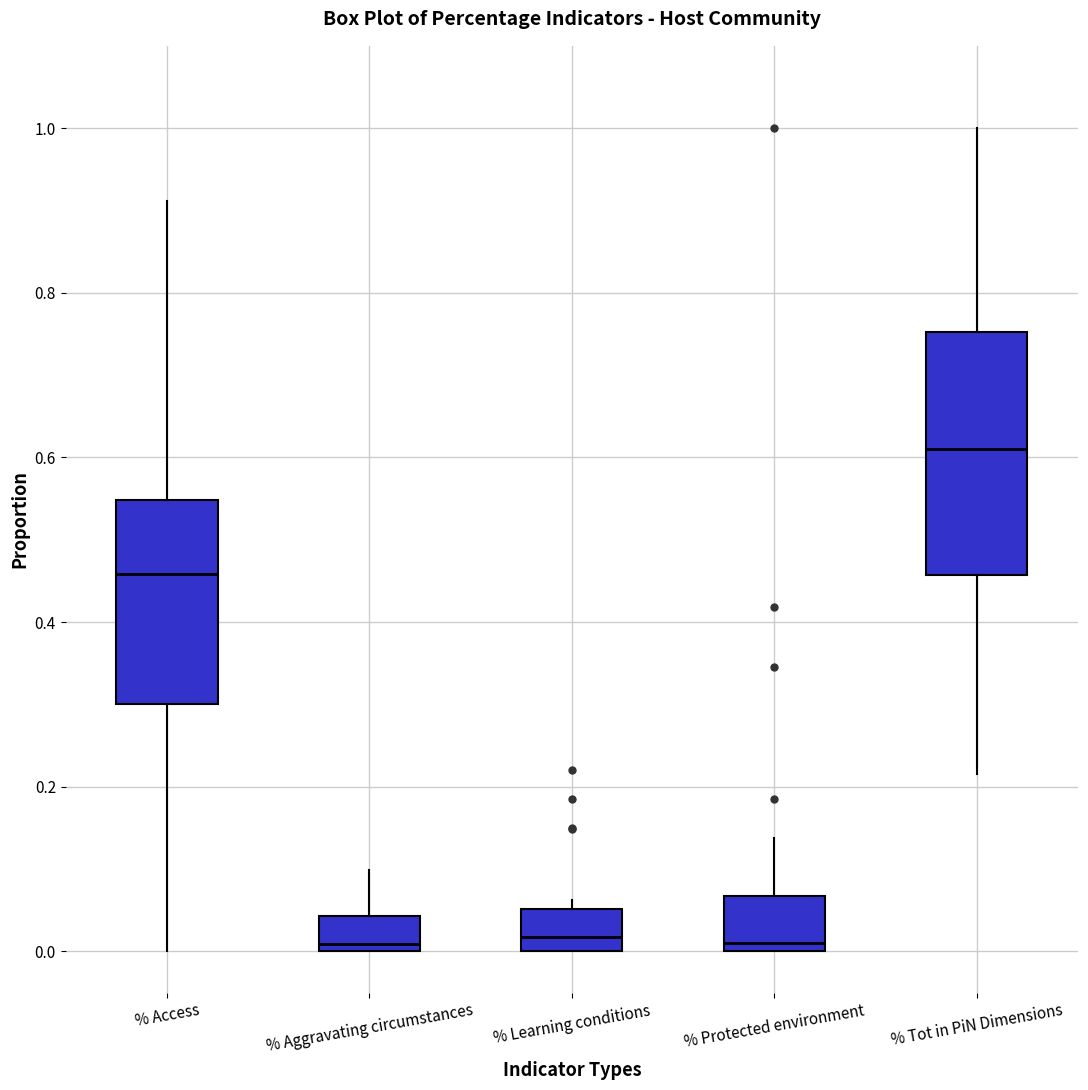

Where does the median line of the box for % Learning conditions sit on the y-axis? The values are not printed on the chart, so give them approximately, as read against the axis.

0.02